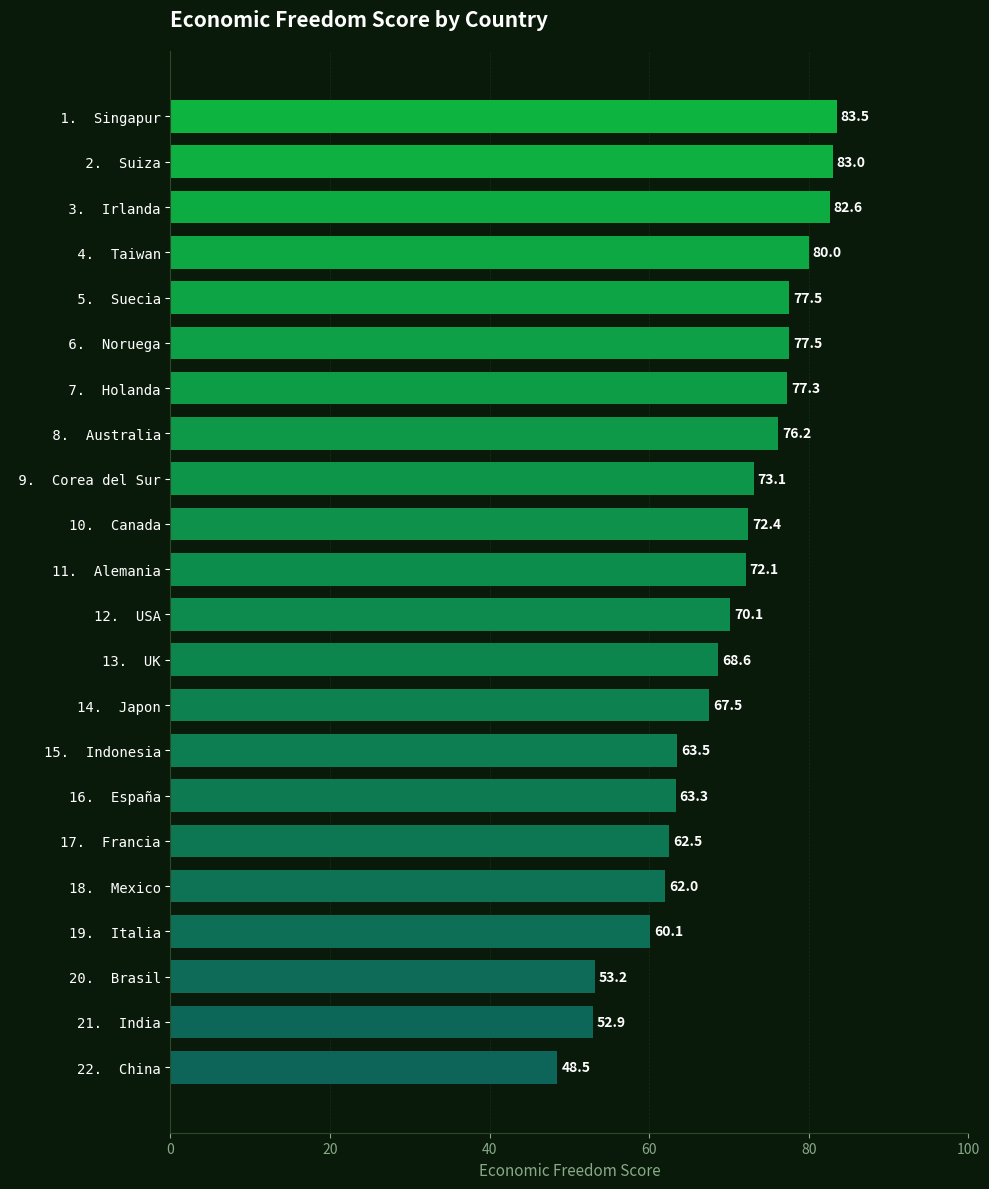

What position from the bottom is  8.  Australia?

15